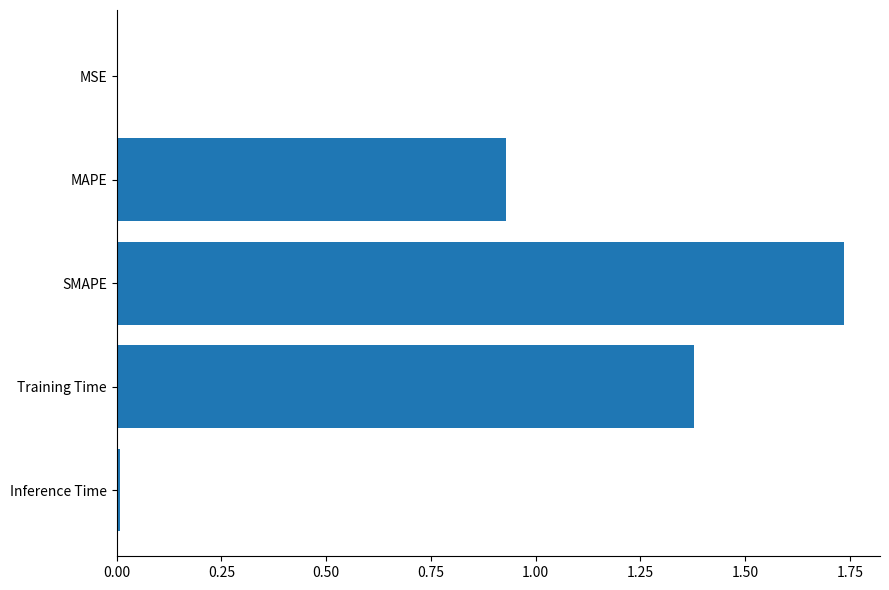

How many distinct data groups are displayed?

1